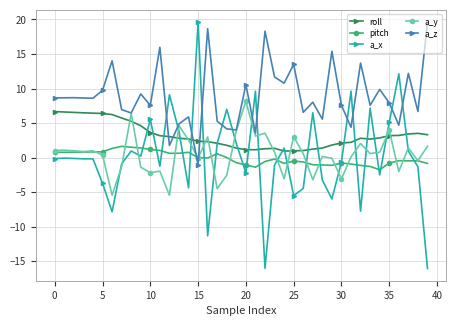

True or false: a_z and a_y intersect in this chart.

True